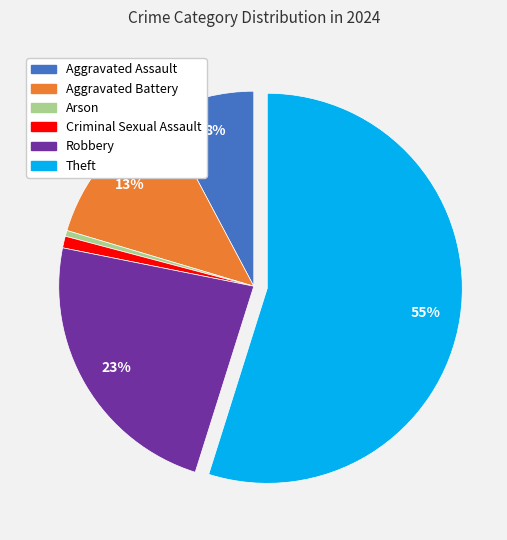

Is the sum of Criminal Sexual Assault and Aggravated Battery greater than half?

No